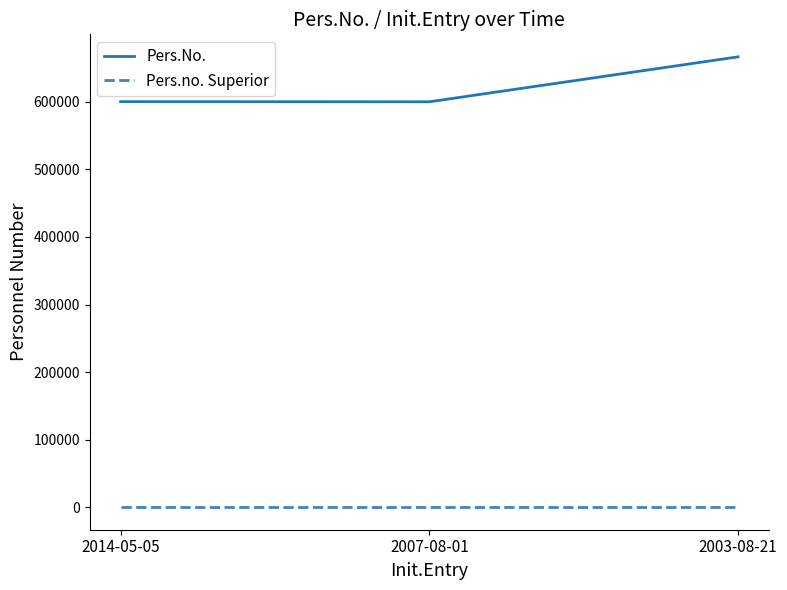

The value of Pers.No. at 2007-08-01 is 917629. True or false?

False